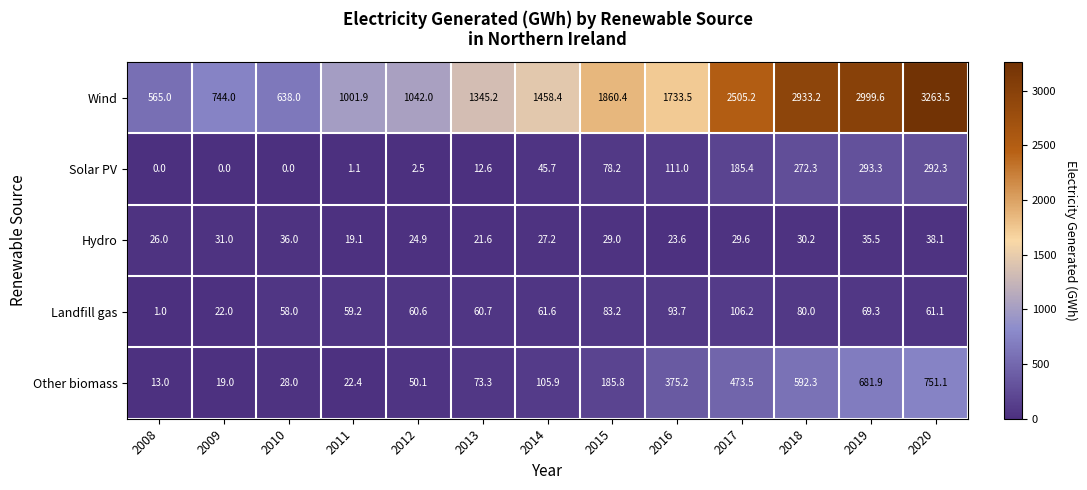

Is it true that Wind equals 744.0 at 2009?

True